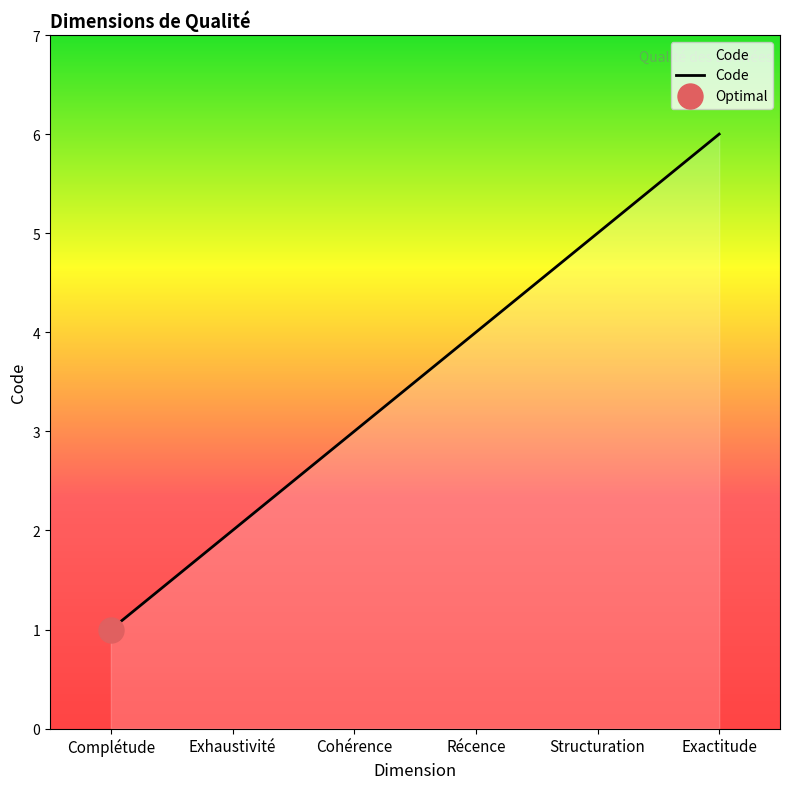

What position from the right is Structuration?

2